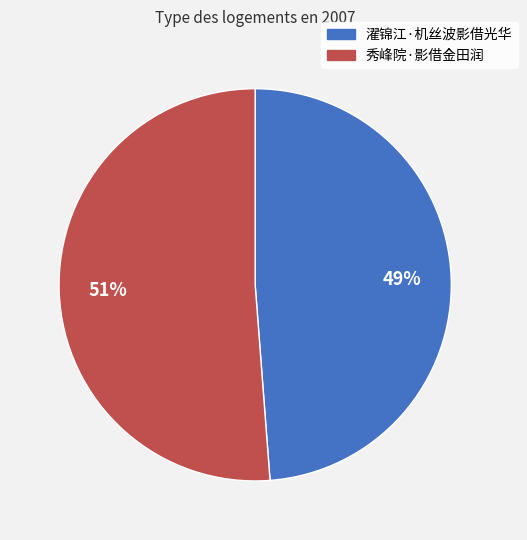

Approximately how many times larger is the value at 濯锦江·机丝波影借光华 compared to 秀峰院·影借金田润?

1.0